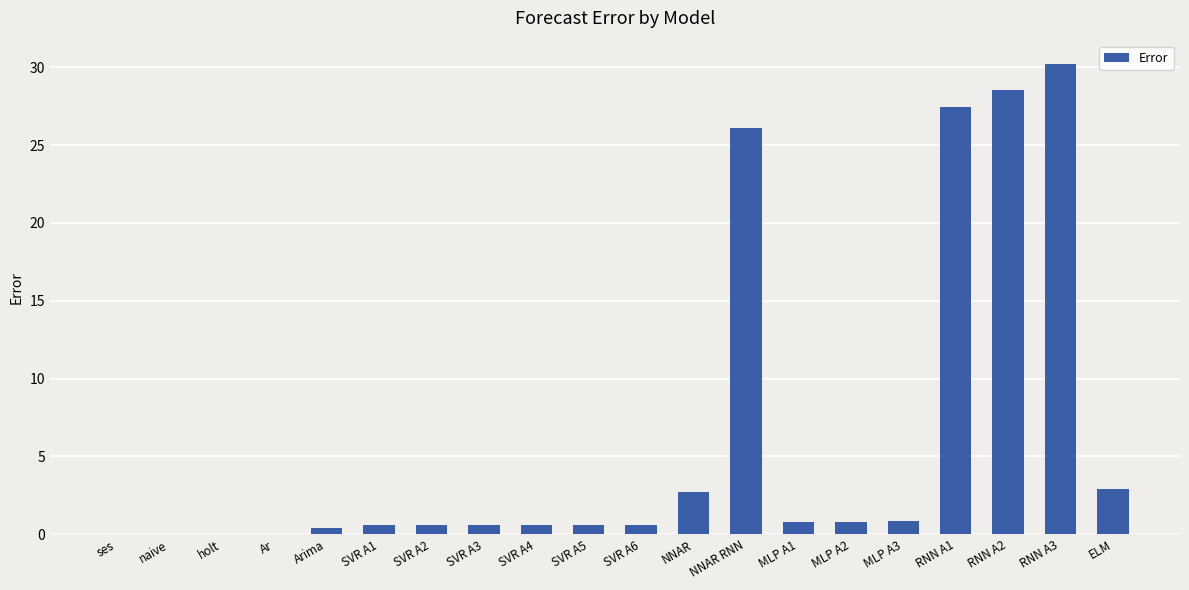

Between naive and NNAR RNN, which is larger?

NNAR RNN